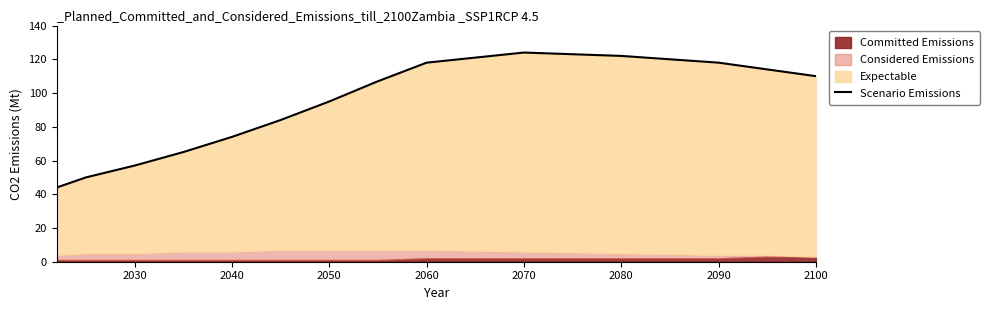

True or false: the data has more than 0 interior local peaks.

True